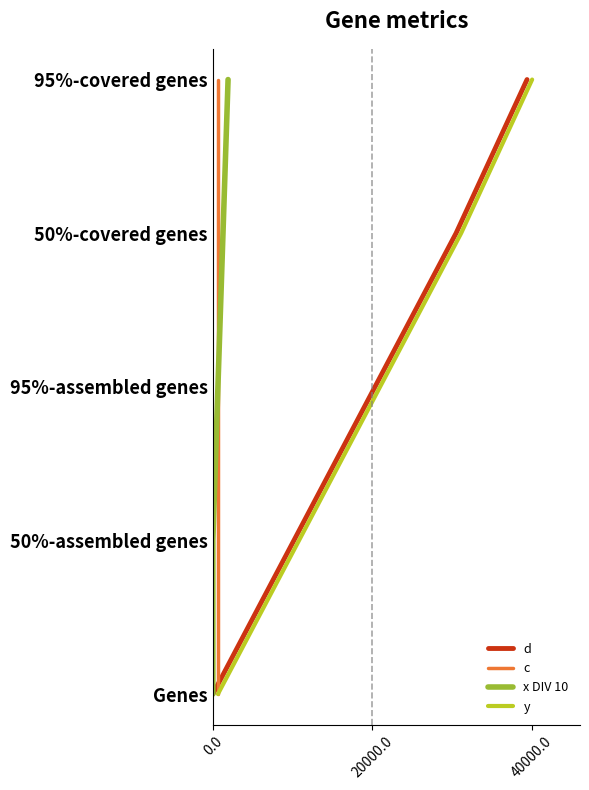

The x DIV 10 series shows 1 at 3. True or false?

False